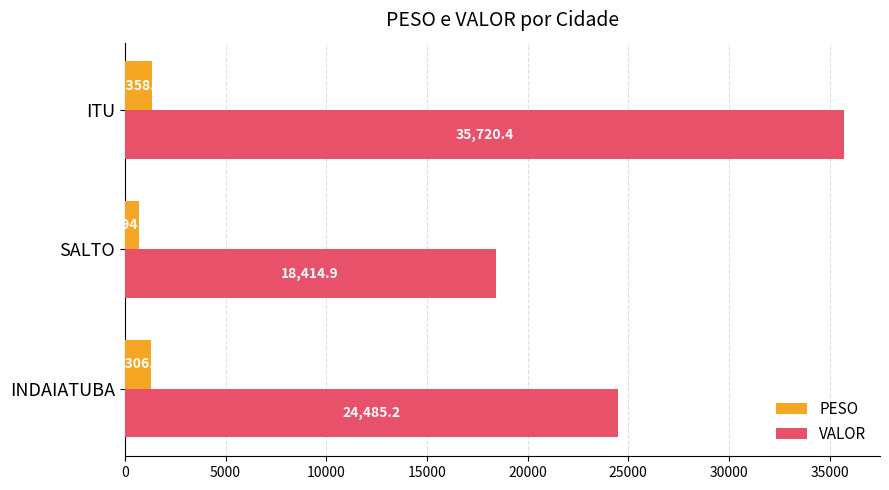

List the labels in order of VALOR value, smallest first.

SALTO, INDAIATUBA, ITU